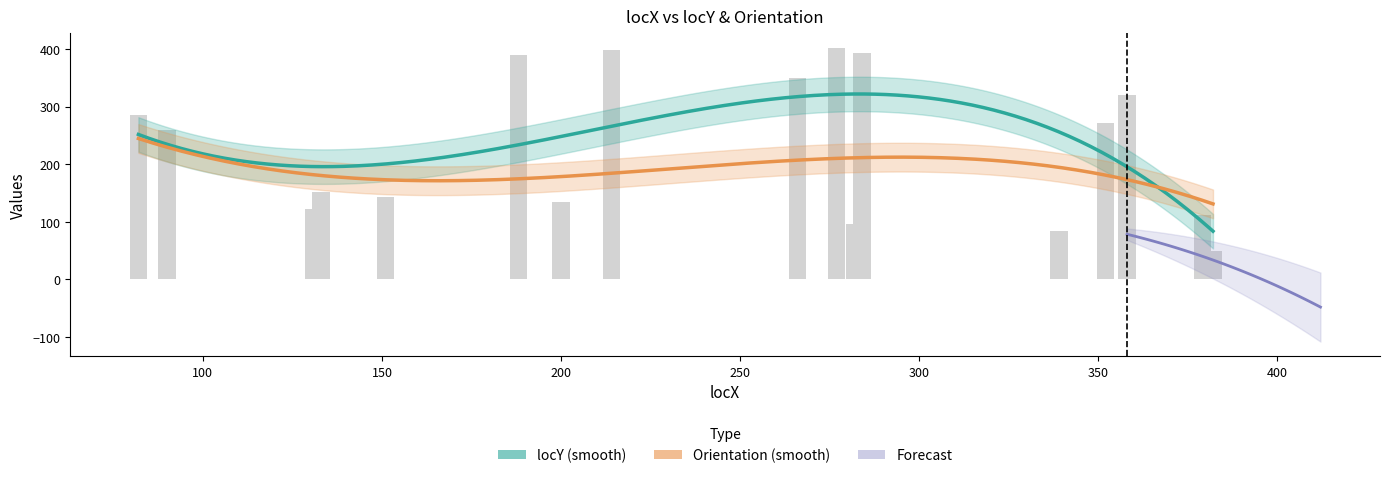

What is the difference between the second highest and second lowest values?

315